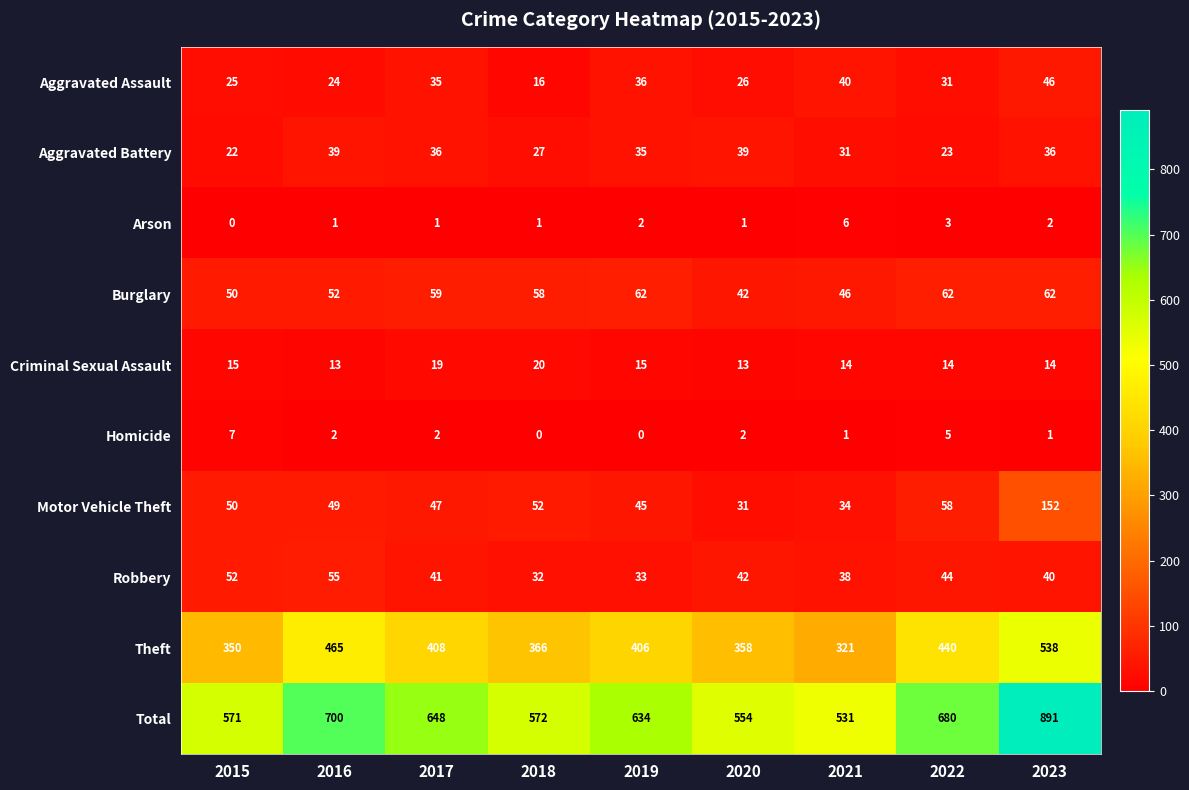

What is the difference between the Total values at 2021 and 2018?

41